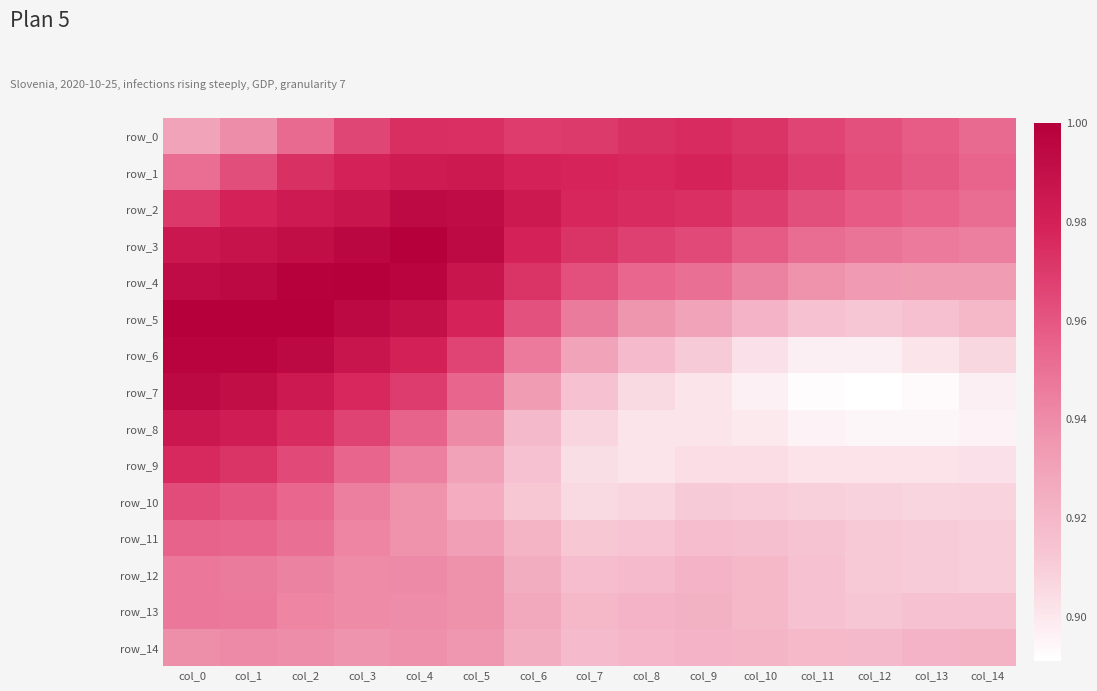

At which category is the sum across all series the highest?

col_1